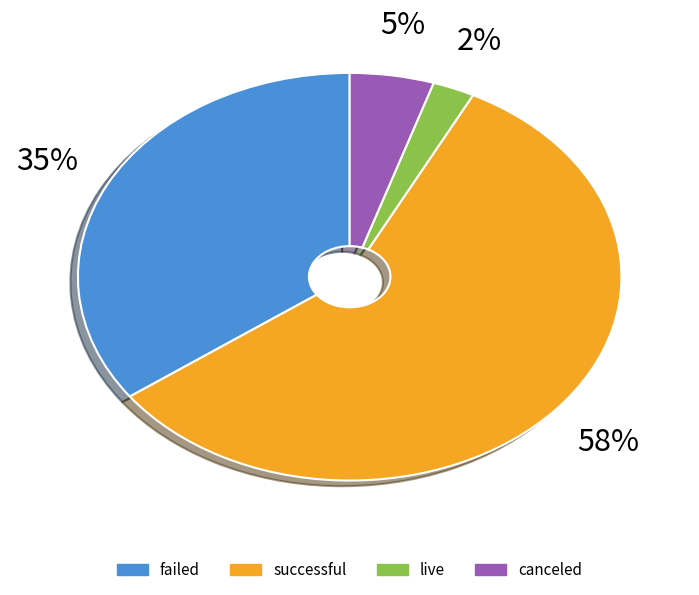

How many segments does this pie chart have?

4